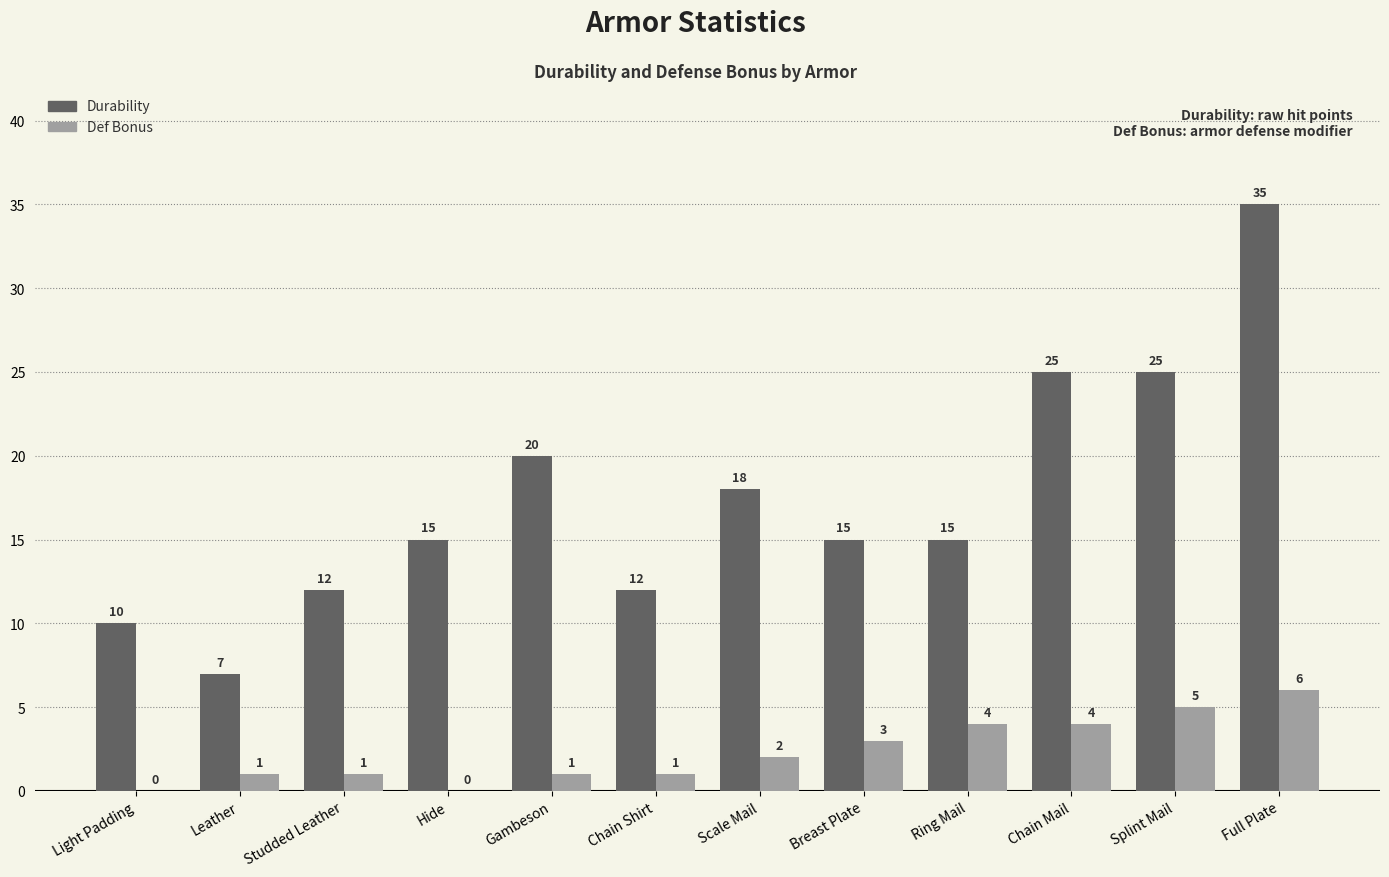

What is the difference between the Durability values at Gambeson and Breast Plate?

5